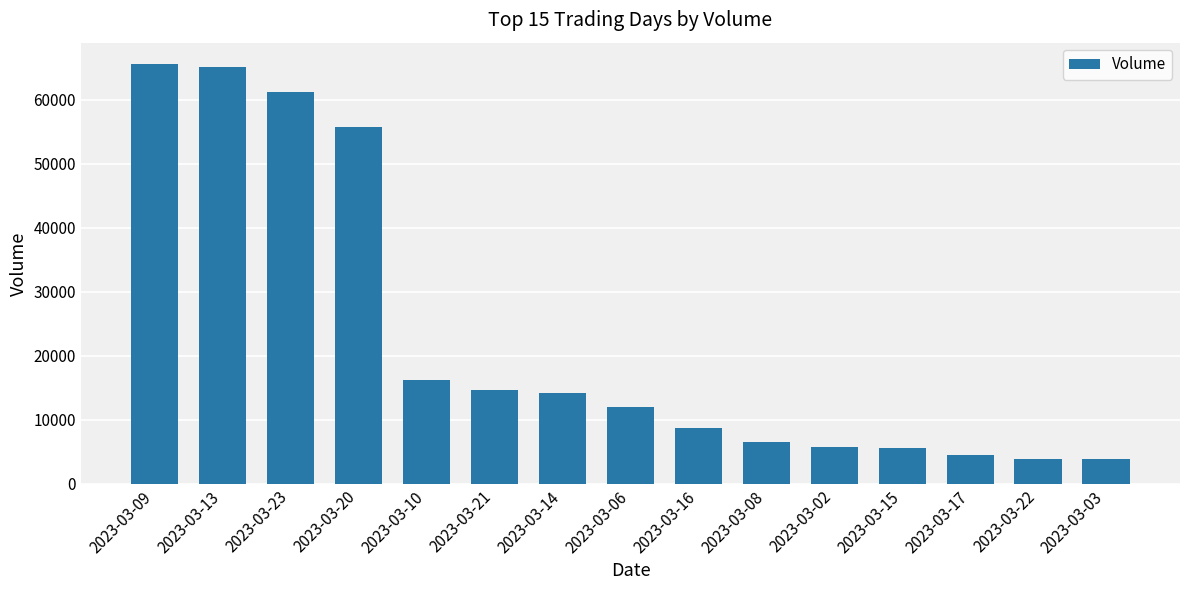

Where is the data nearest to the value 34769?

2023-03-10